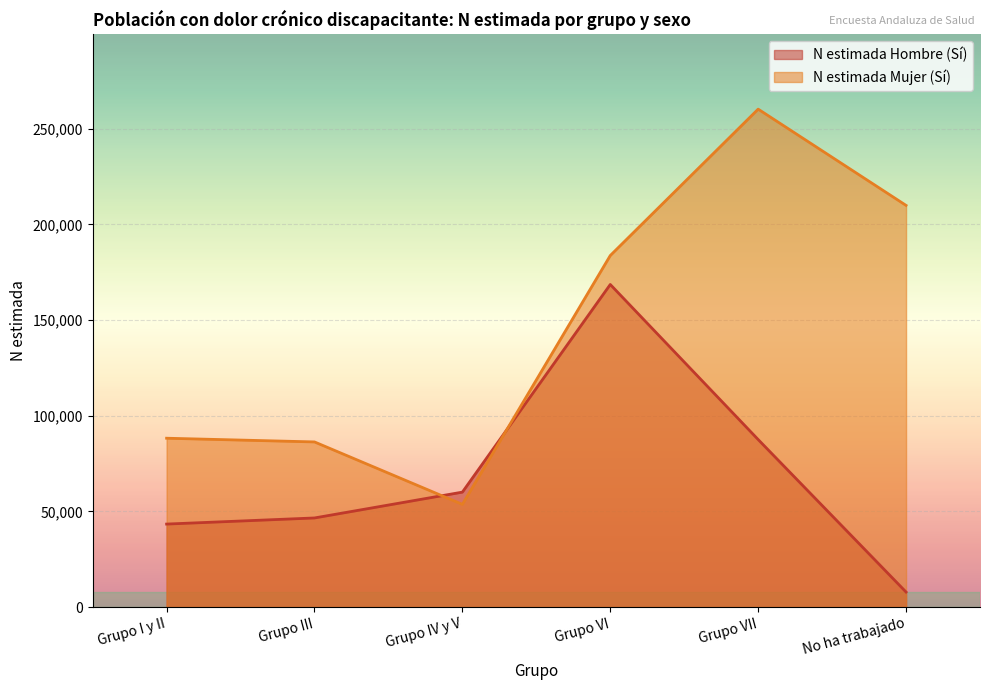

The N estimada Mujer (Sí) series shows 53660 at Grupo IV y V. True or false?

True